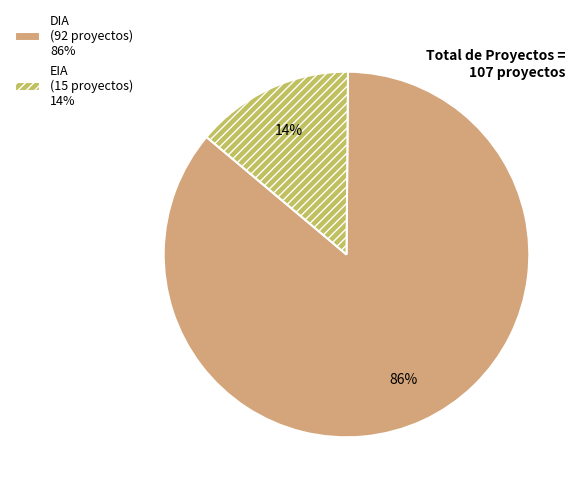

To the nearest percent, what is the combined percentage of DIA and EIA?

100%